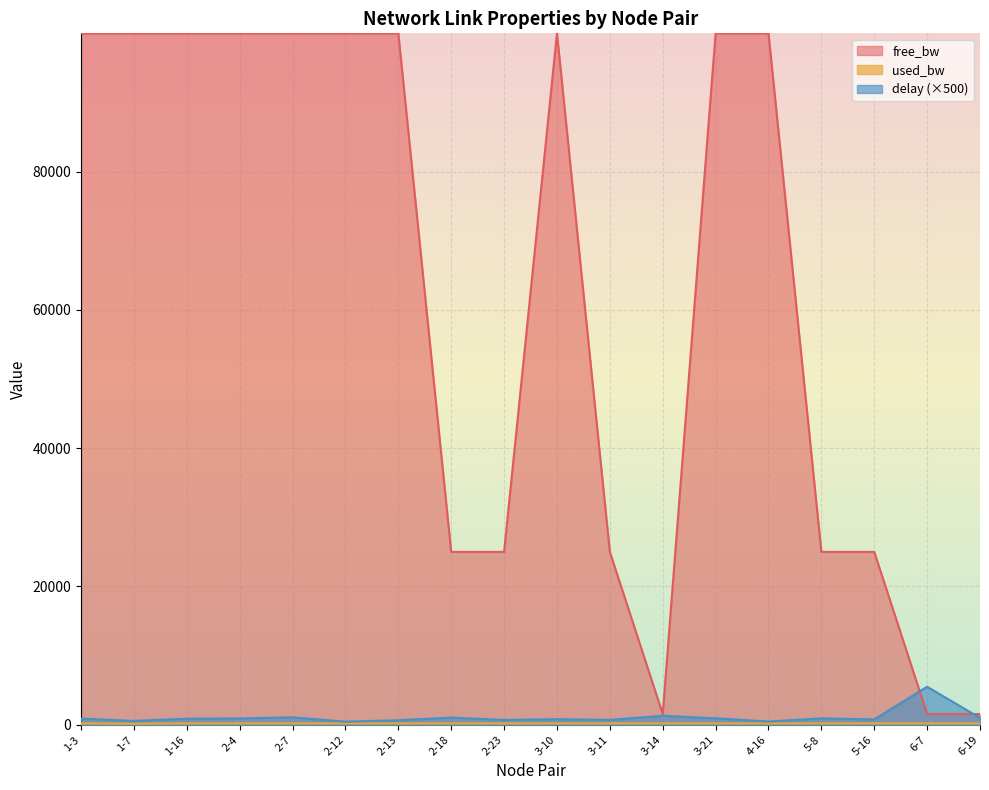

At 1-7, list the series in order from largest to smallest.

free_bw, delay, used_bw